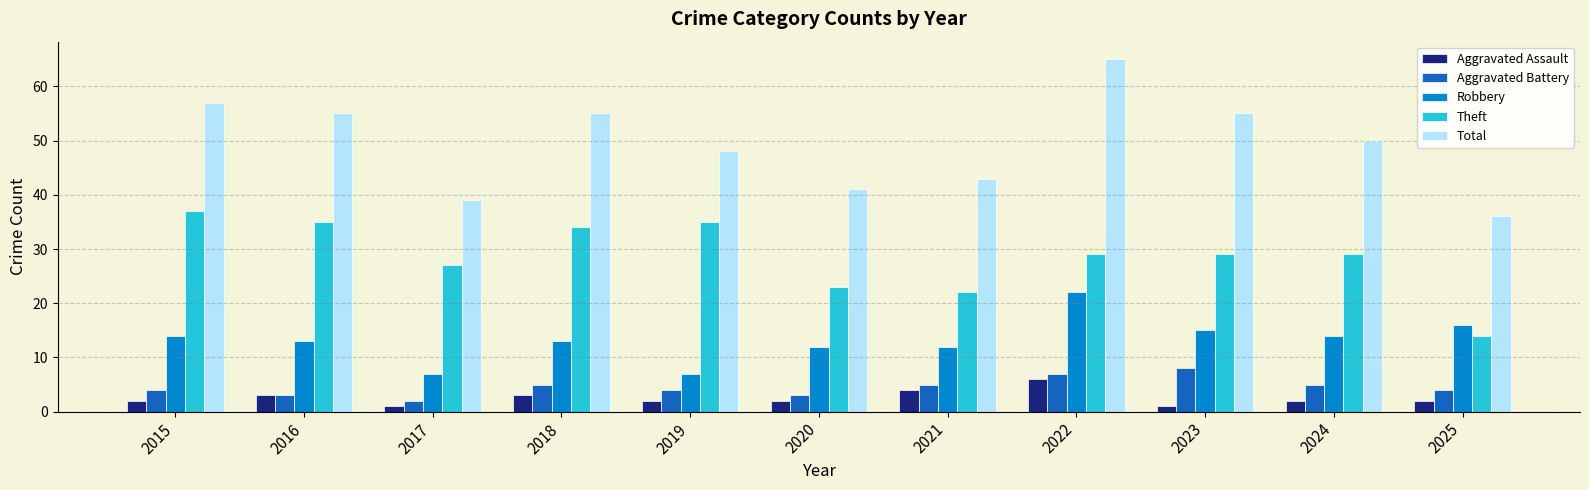

What is the value of the Aggravated Battery bar at the 2nd from the left?

3